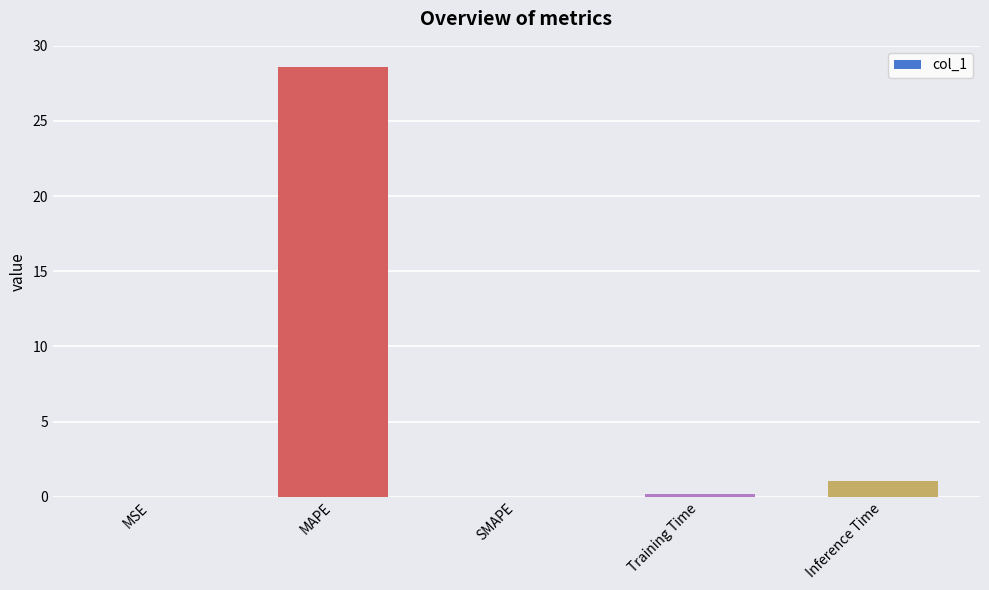

The chart shows a value of 1.1 at Inference Time. True or false?

True